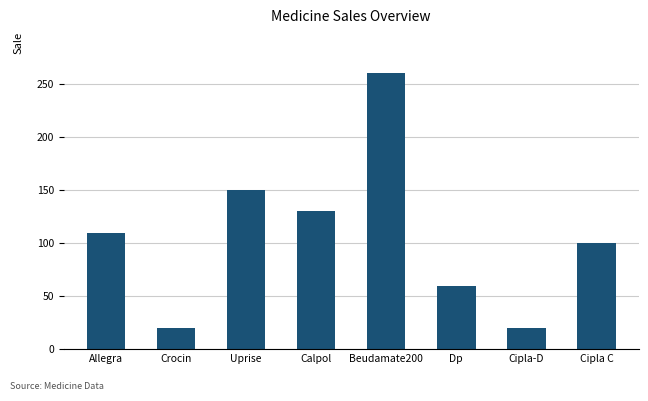

What is the difference between the values at Beudamate200 and Crocin?

240